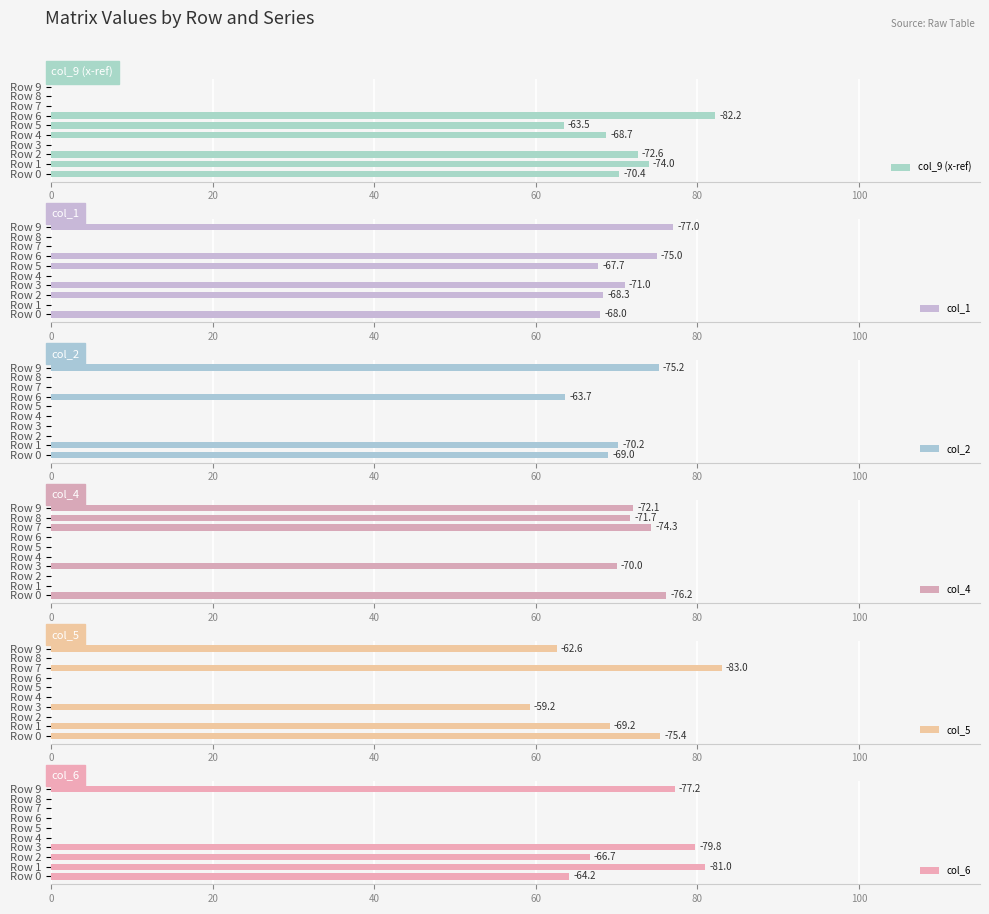

The col_2 series shows 33.3 at Row 8. True or false?

False